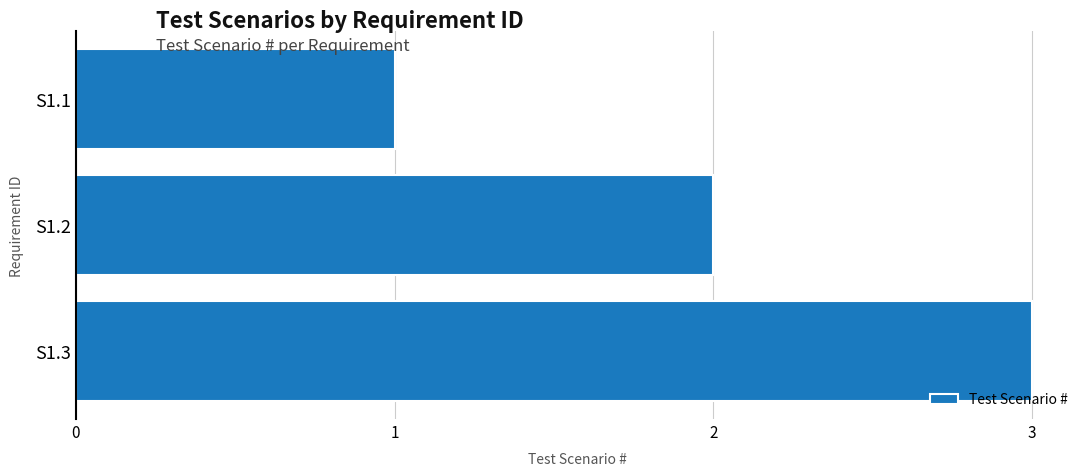

The chart shows a value of 3 at S1.3. True or false?

True